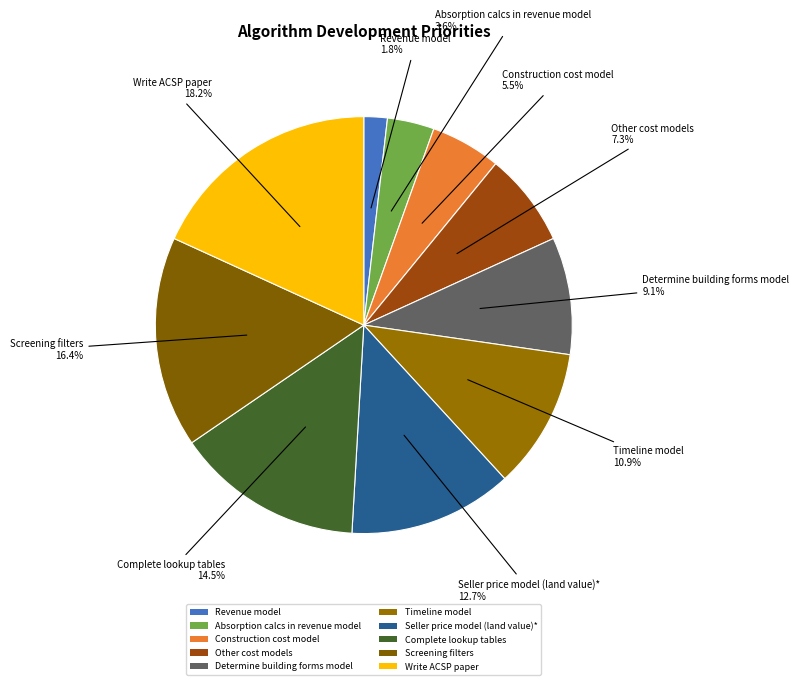

Do Absorption calcs in revenue model and Revenue model together represent more than half of the pie?

No